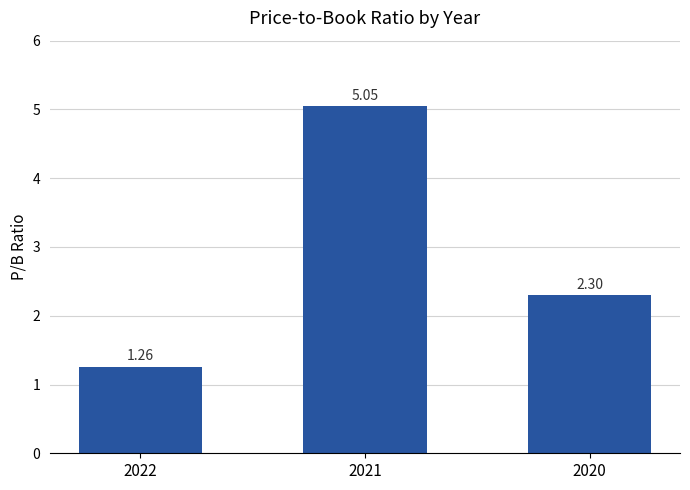

What is the average value?

2.9